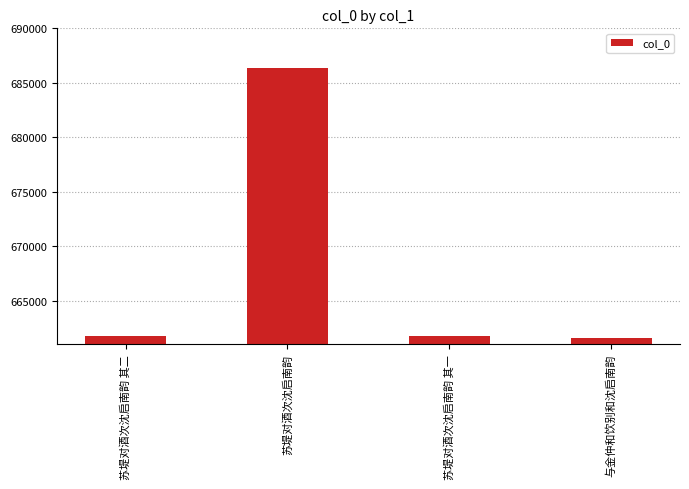

Which label corresponds to the largest value in the chart?

苏堤对酒次沈启南韵